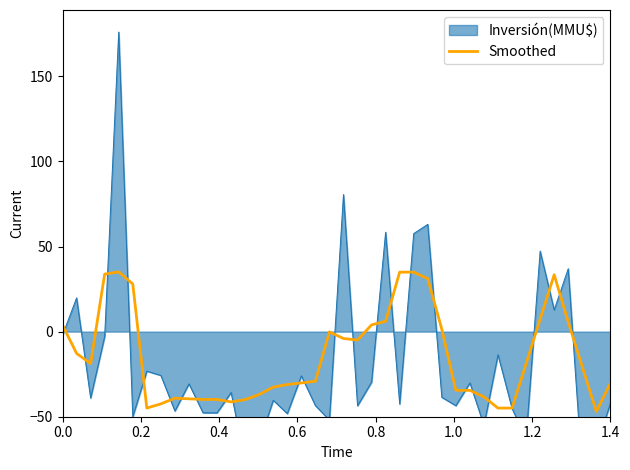

What is the maximum value for Smoothed?

35.1